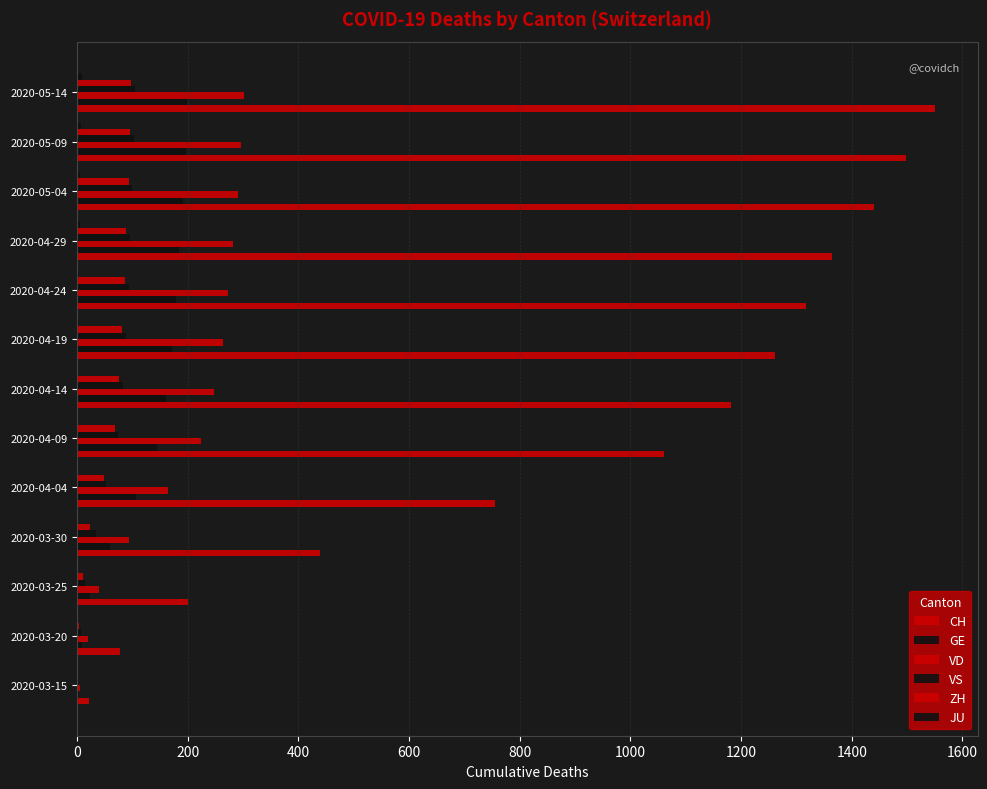

Count the number of data series in this chart.

6